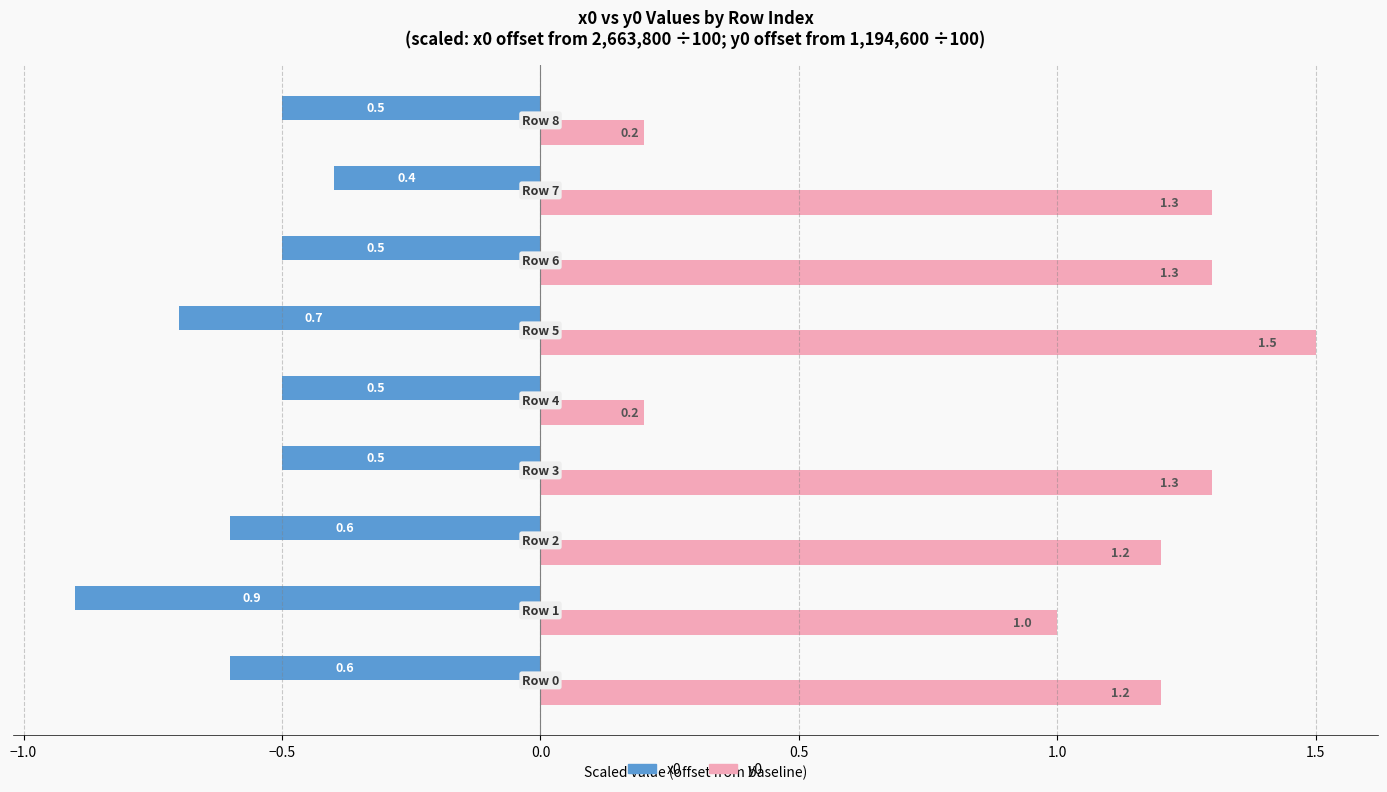

What are all the series names shown in the legend?

x0, y0